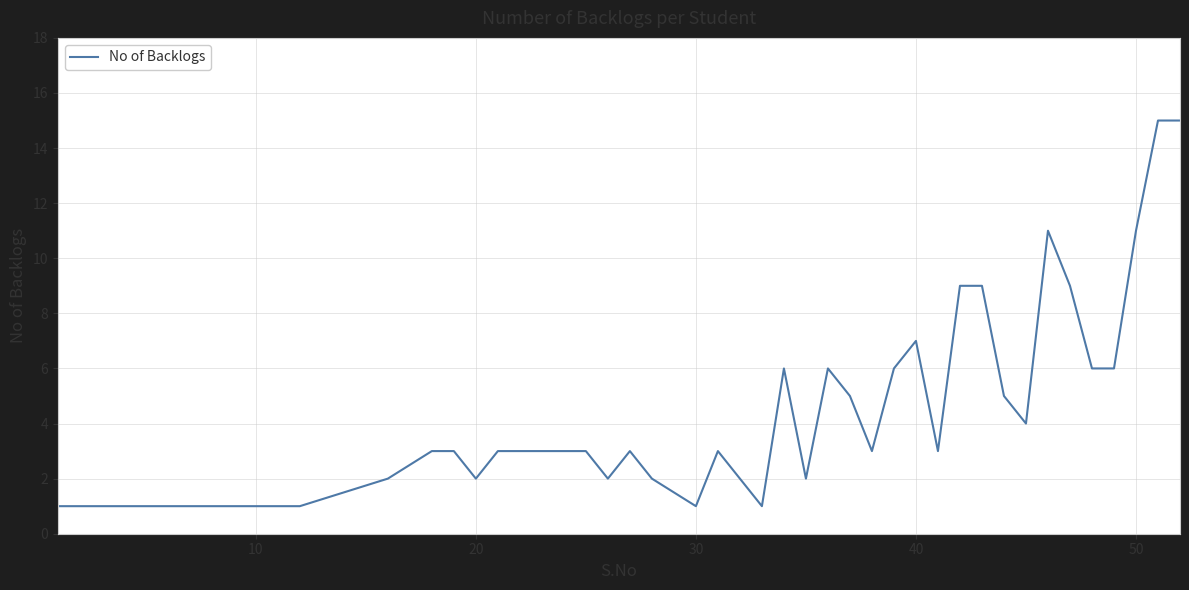

What is the difference between the second highest and minimum values?

14